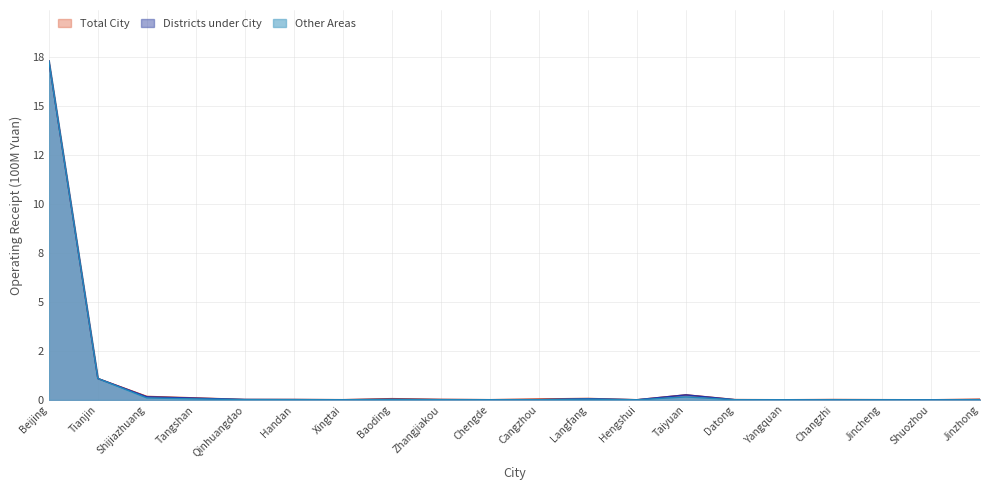

What are all the series names shown in the legend?

Total City, Districts under City, Other Areas